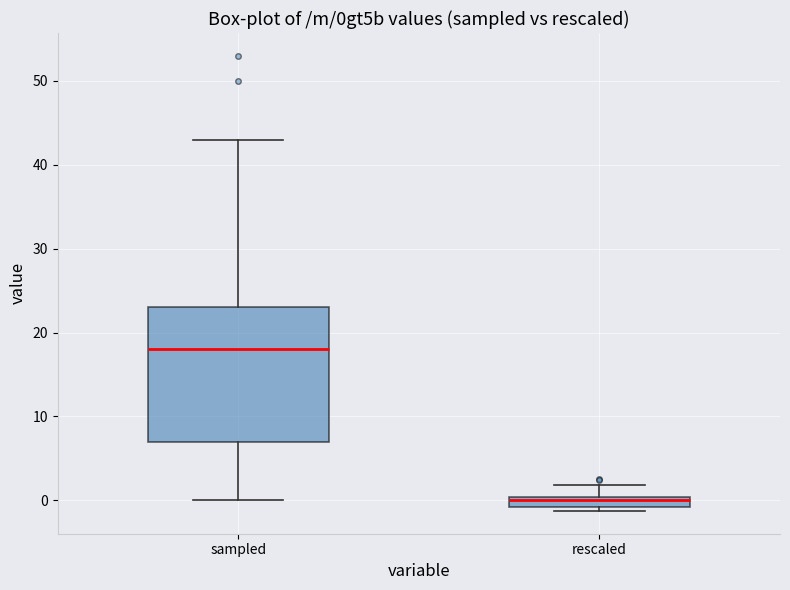

Where does the median line of the box for sampled sit on the y-axis? The values are not printed on the chart, so give them approximately, as read against the axis.

18